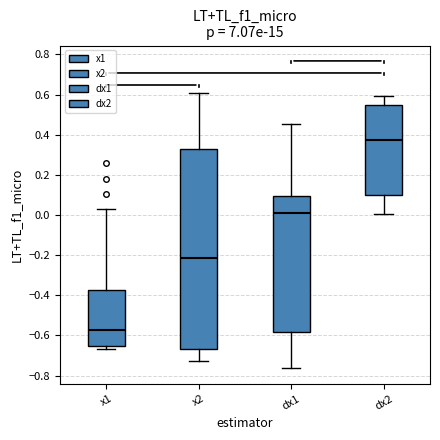

Comparing the boxes themselves (not the whiskers), which one is the tallest?

x2